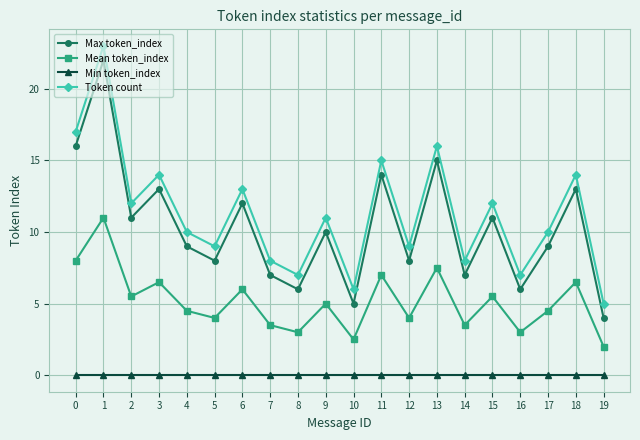

What is the value of the Max token_index point at the 8th from the left?

7.0